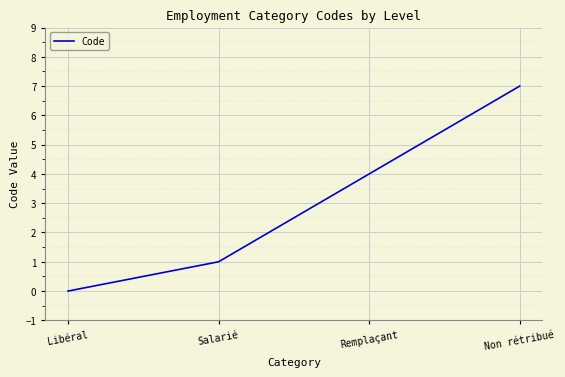

True or false: the data has more than 1 interior local peaks.

False